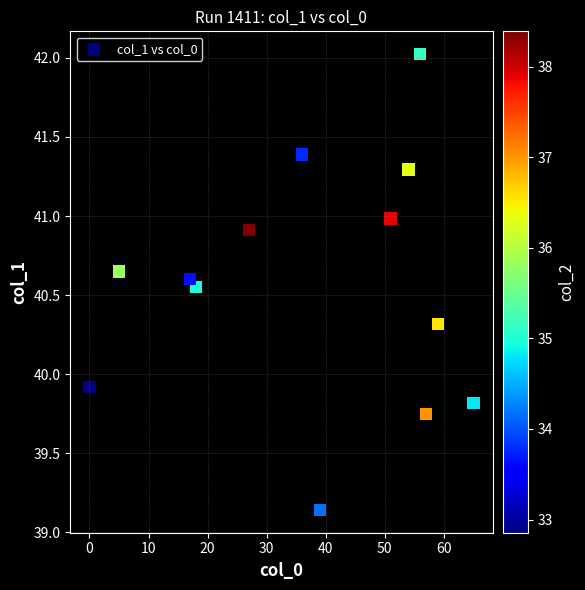

What is the range of Y values (max minus min)?

2.9